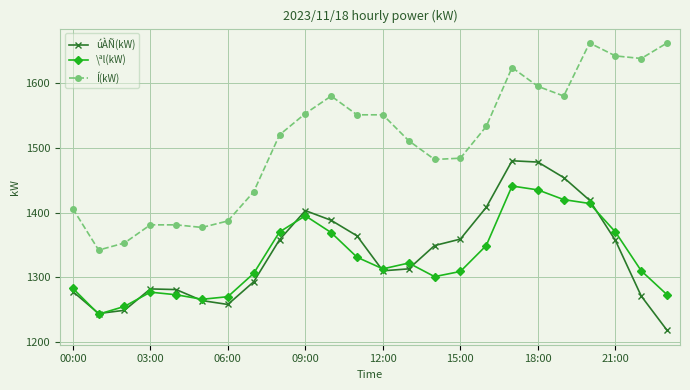

True or false: úÀÑ(kW) has more than 0 points higher than both neighbors.

True